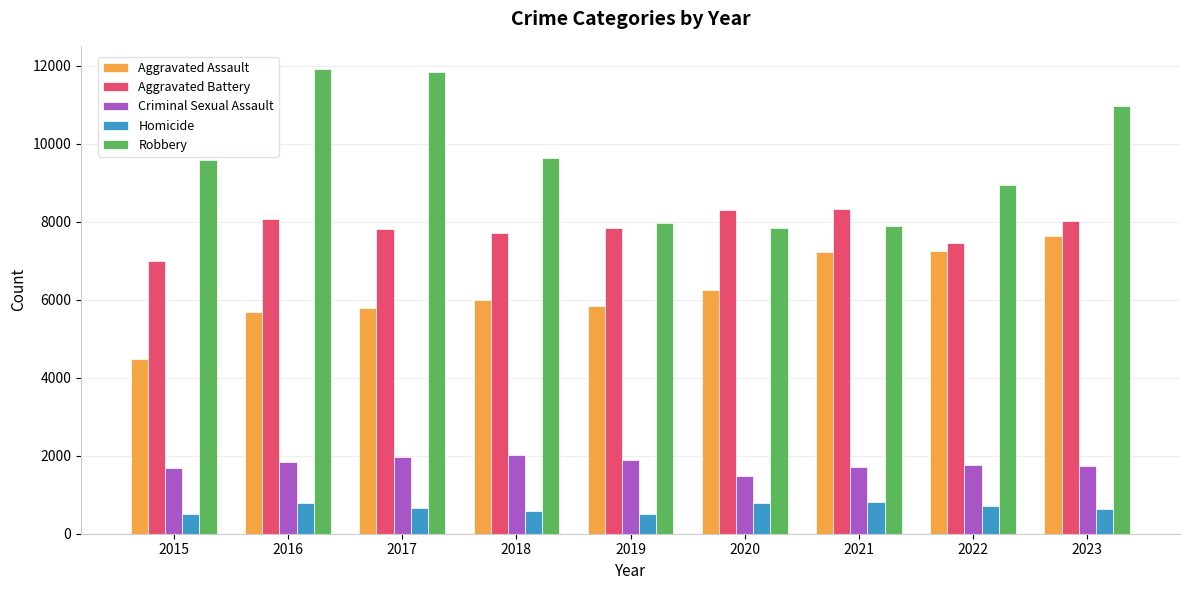

Which series changed the most between 2016 and 2021?

Robbery